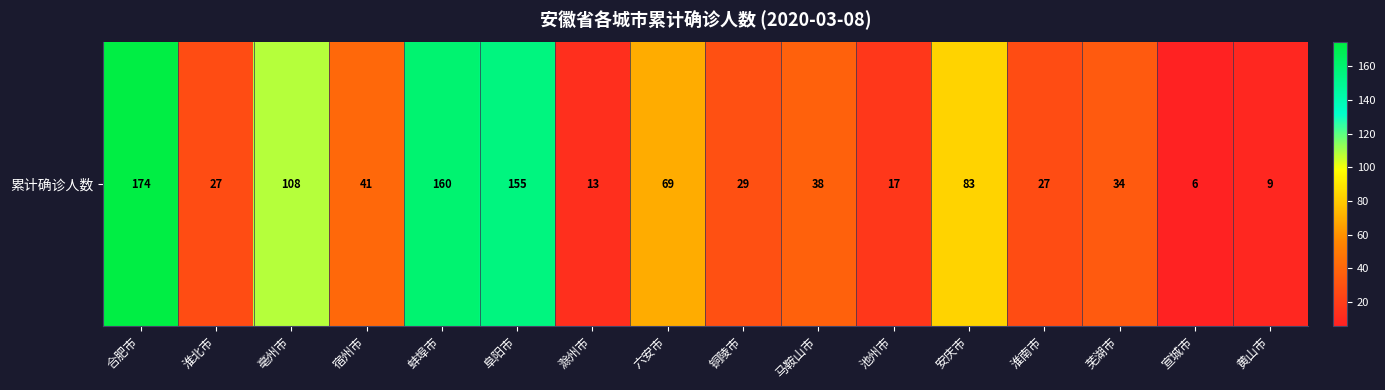

The chart shows a value of 41 at 宿州市. True or false?

True